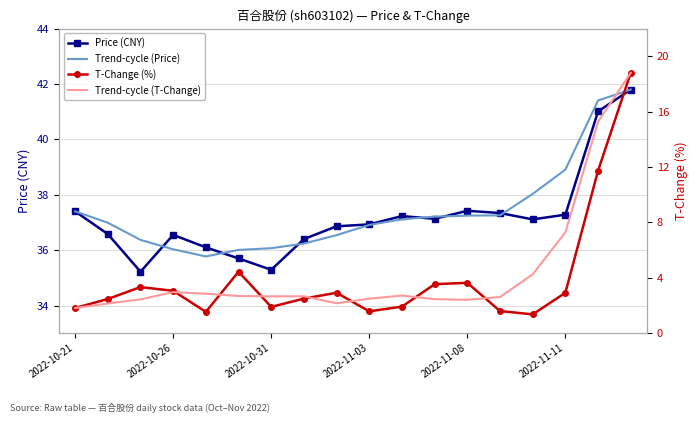

At 2022-10-21, list the series in order from smallest to largest.

T-Change (%), Trend-cycle (T-Change), Price (CNY), Trend-cycle (Price)